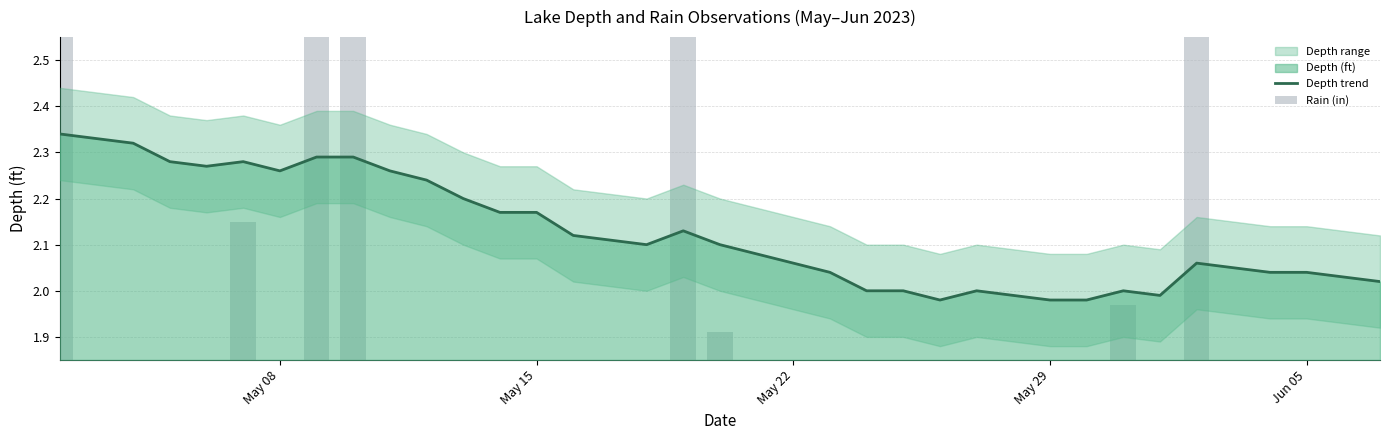

What is the average value of the Rain (in) series?

0.2